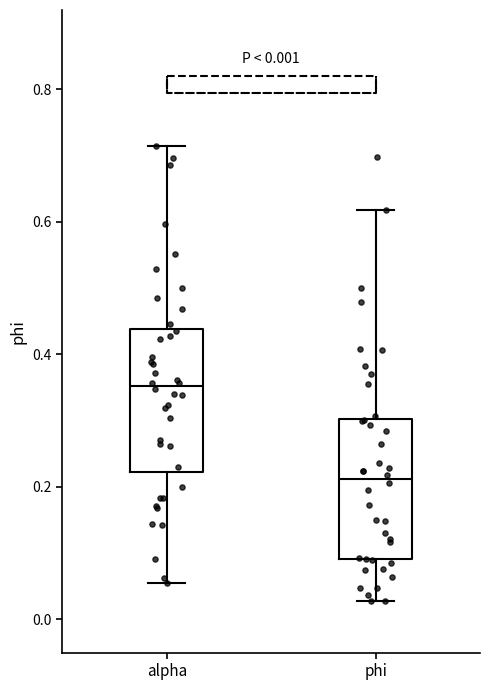

Which box's median line is the lowest?

phi